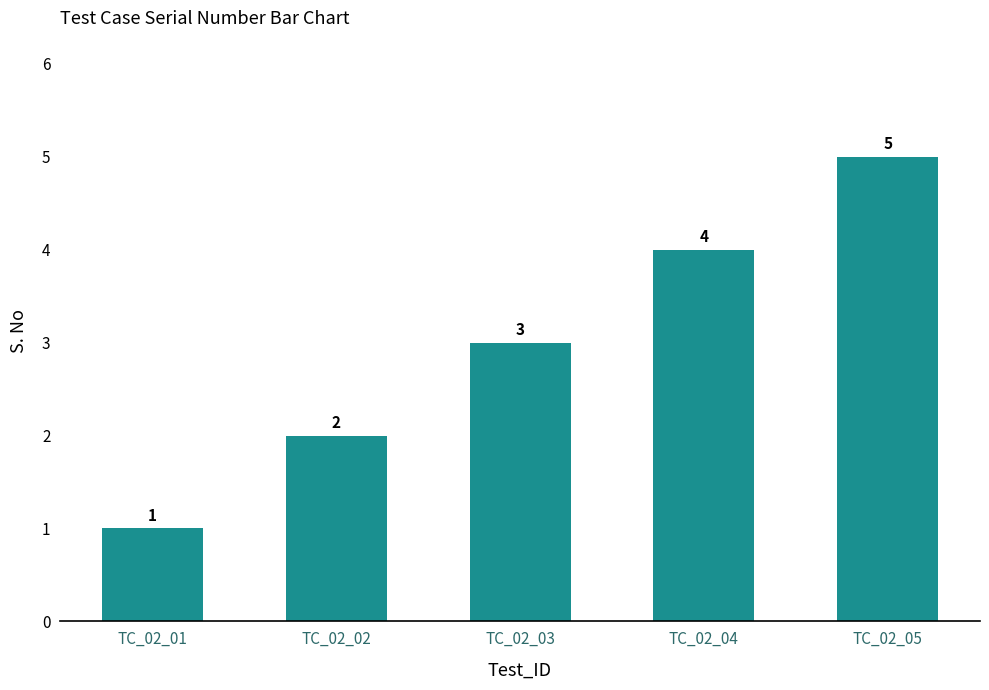

What is the difference between the values at TC_02_04 and TC_02_03?

1